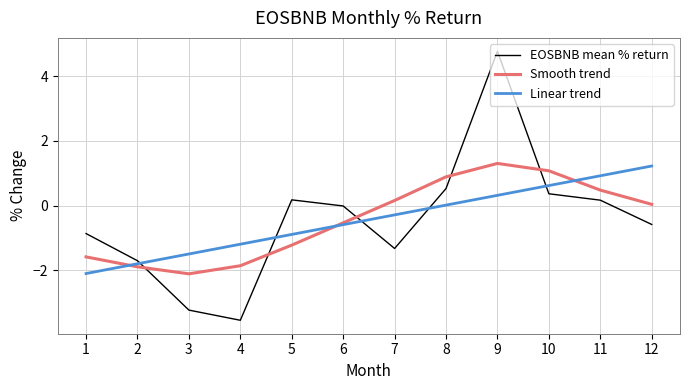

What is the difference between the highest and lowest values at 1?

1.2